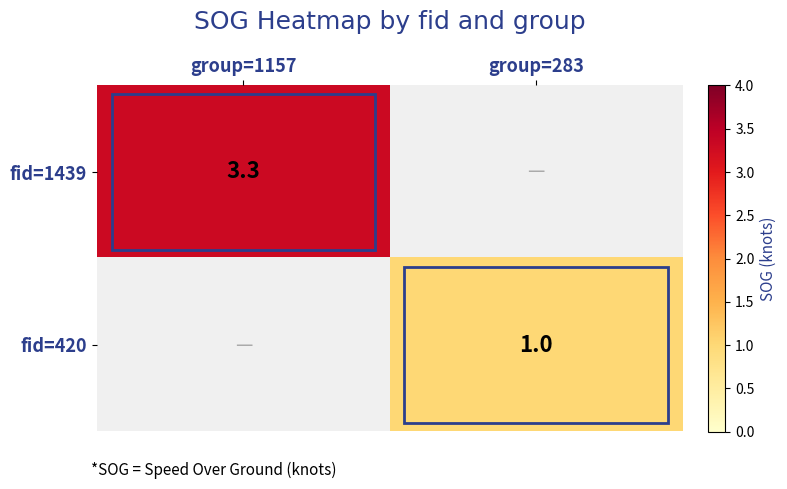

How many data points does each series have?

2